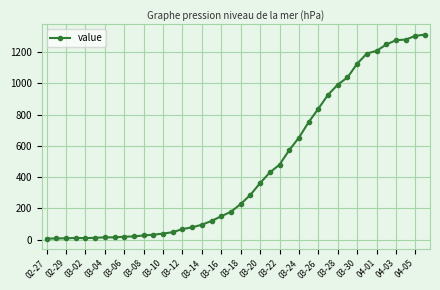

What is the sum of all values?

18471